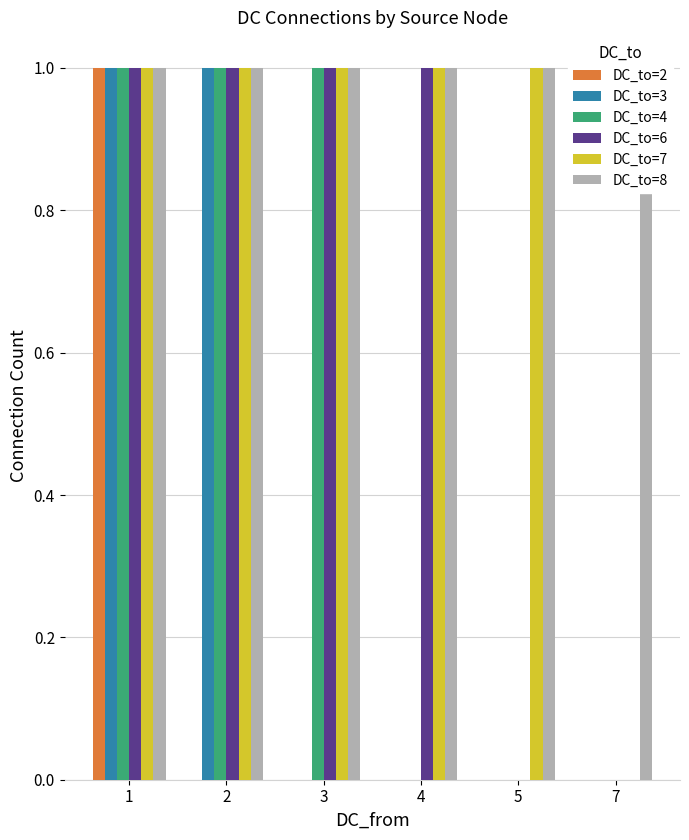

What are all the series names shown in the legend?

DC_to=2, DC_to=3, DC_to=4, DC_to=6, DC_to=7, DC_to=8